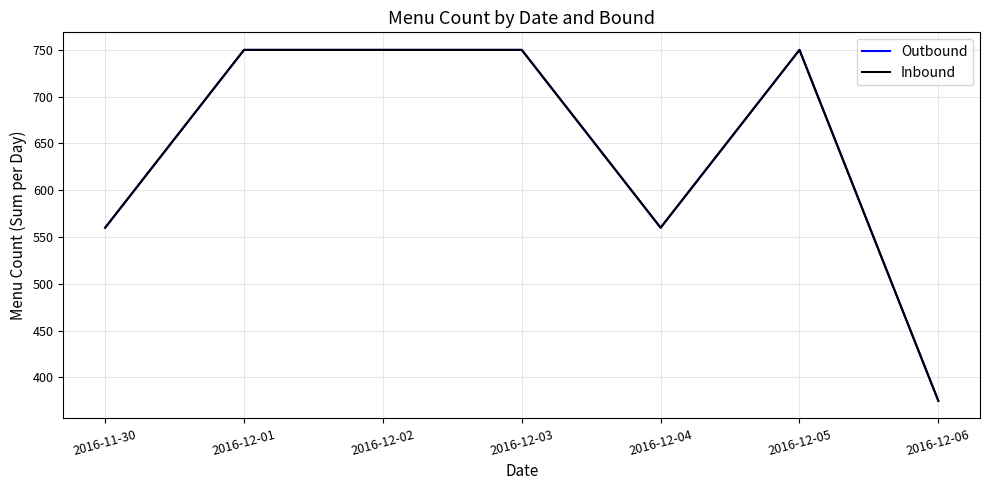

Is this an area chart (filled region under the line)?

No